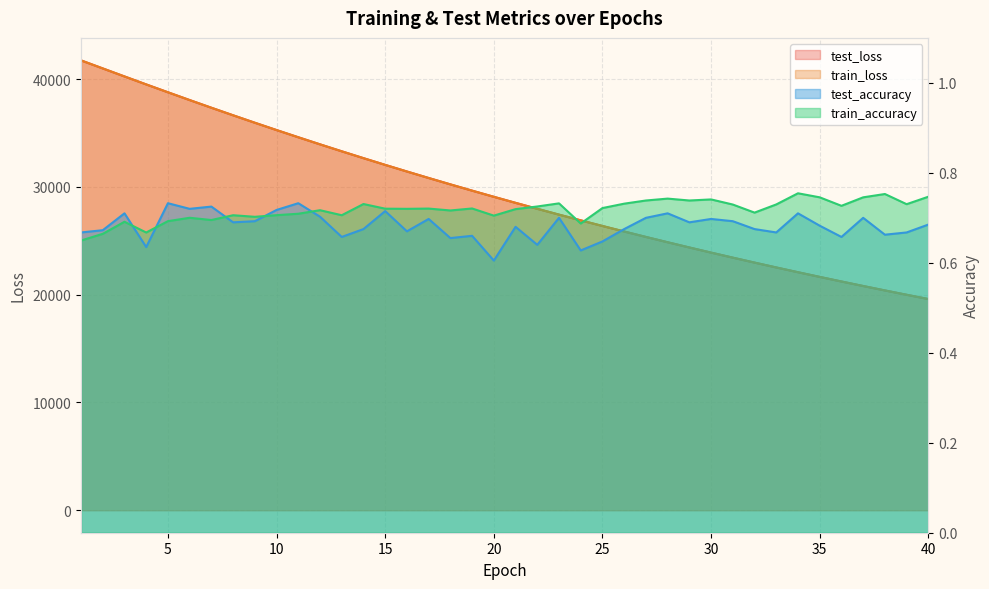

How many data points does each series have?

40